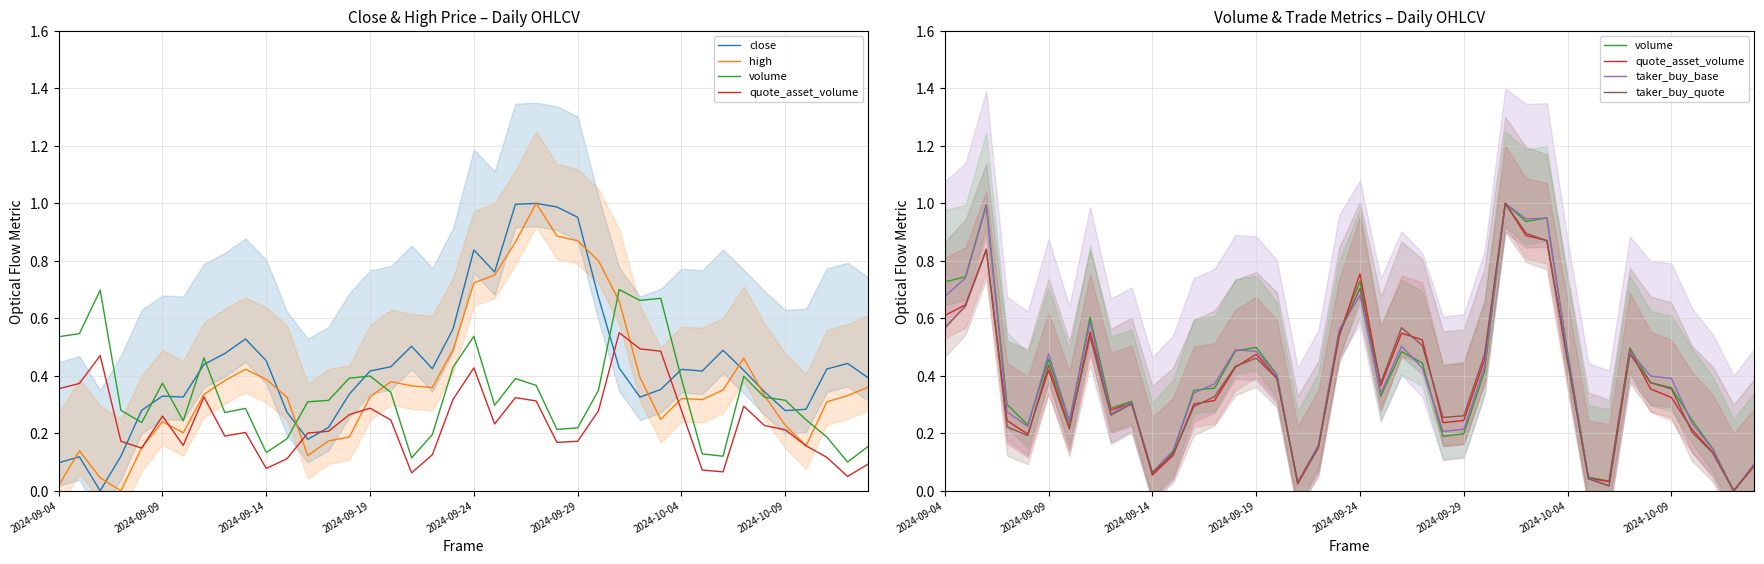

What is the sum of all high values?

15.4